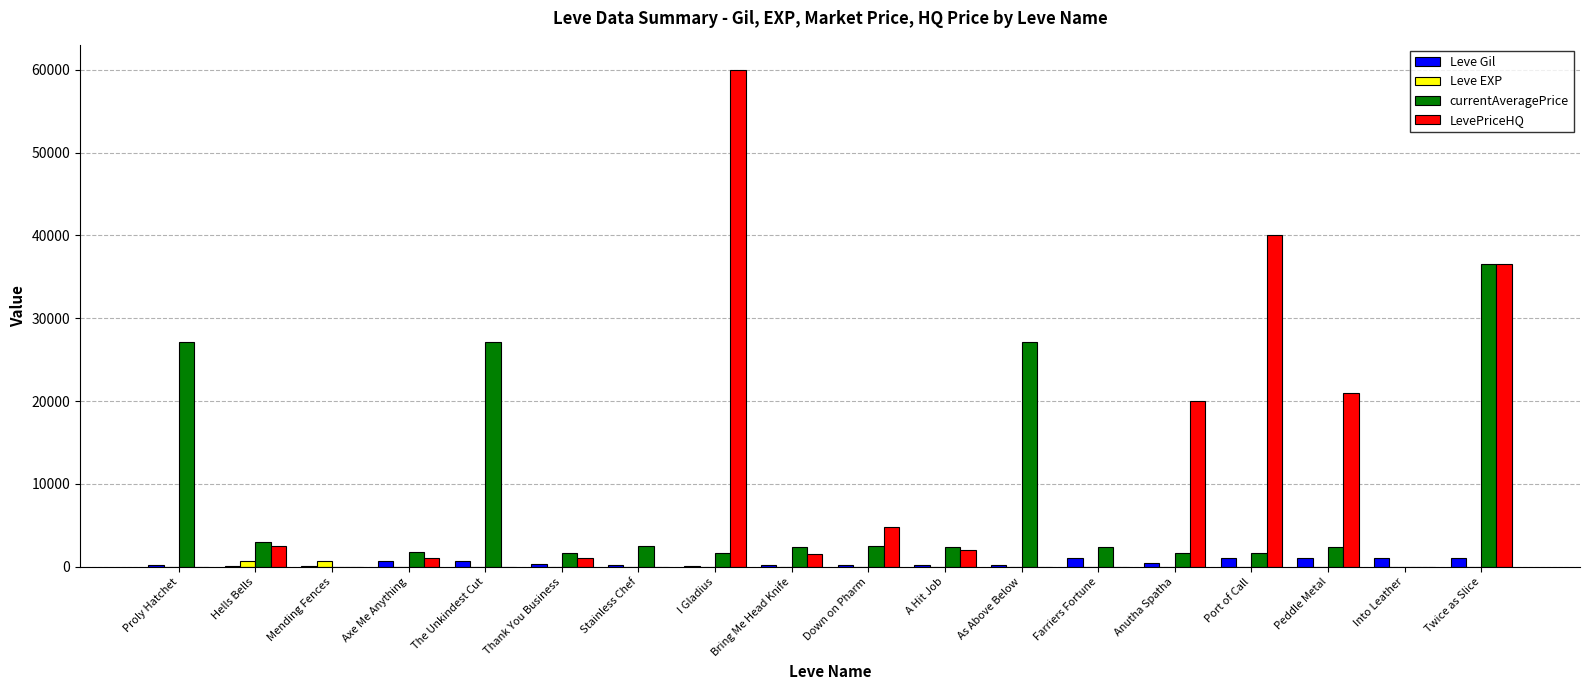

Which series has the largest total across all categories?

LevePriceHQ